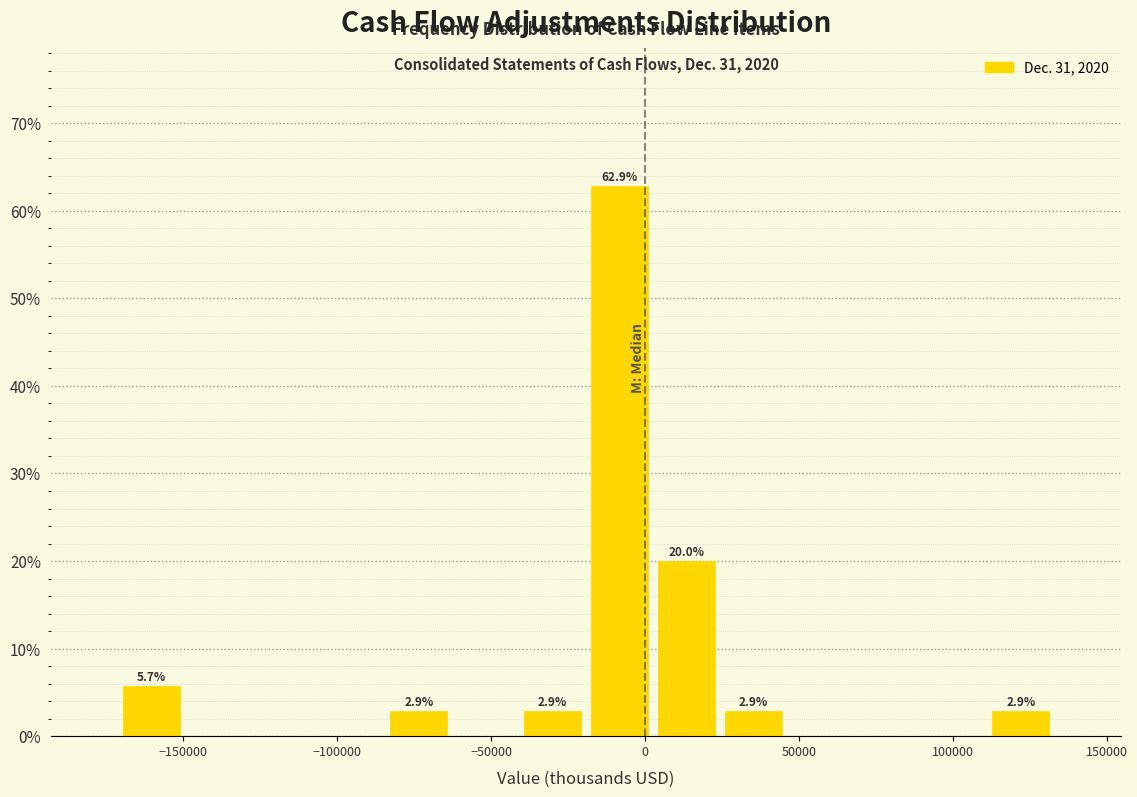

Over which range of the x-axis is the bar tallest?

-20000 to 5000